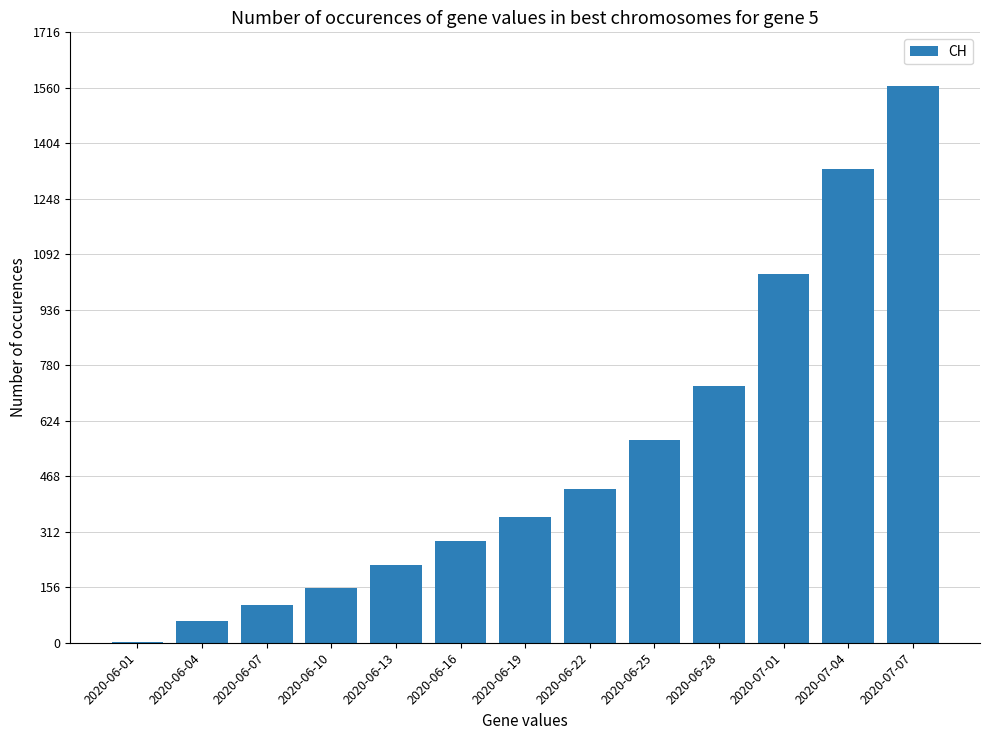

What is the sum of all values?

6840